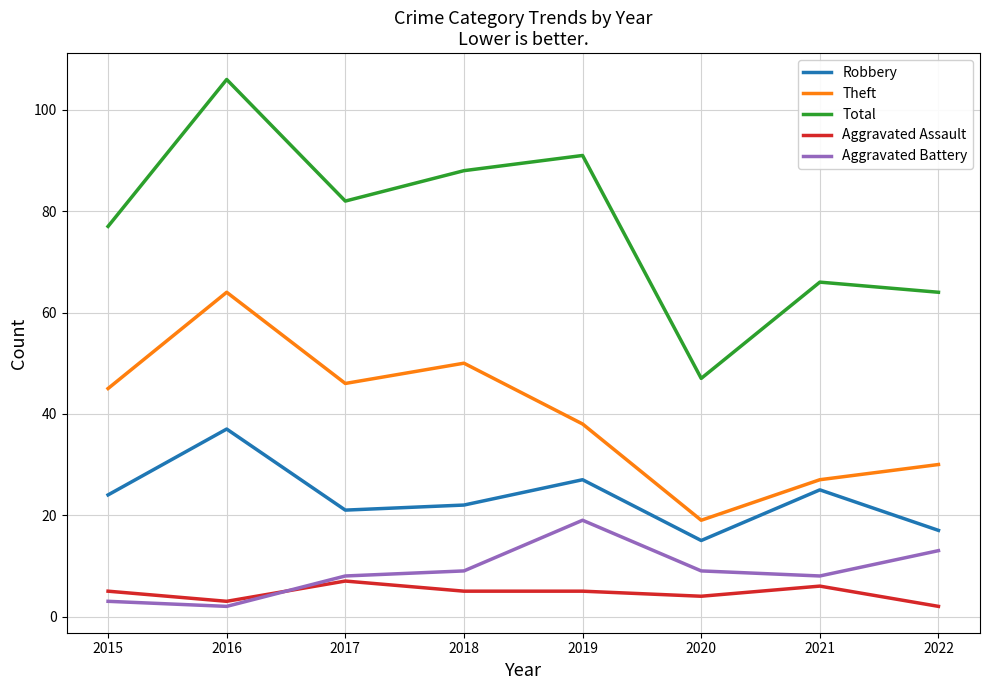

At which label does Total reach its peak?

2016